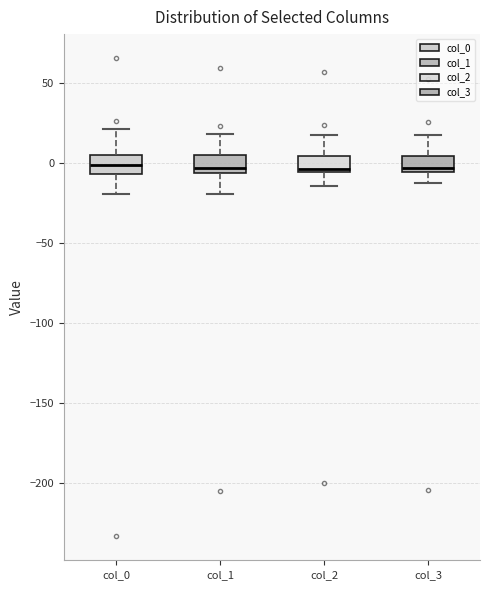

Reading left to right, read every box against the y-axis: the position of its median line, the range the box covers, and the ends of its whiskers. The values are not printed on the chart, so give them approximately, as read against the axis.

col_0: median 0, box -5 to 5, whiskers -20 to 20
col_1: median -5 (just above the box's lower edge), box -5 to 5, whiskers -20 to 20
col_2: median -5 (just above the box's lower edge), box -5 to 5, whiskers -15 to 20
col_3: median -5 (just above the box's lower edge), box -5 to 5, whiskers -10 to 20